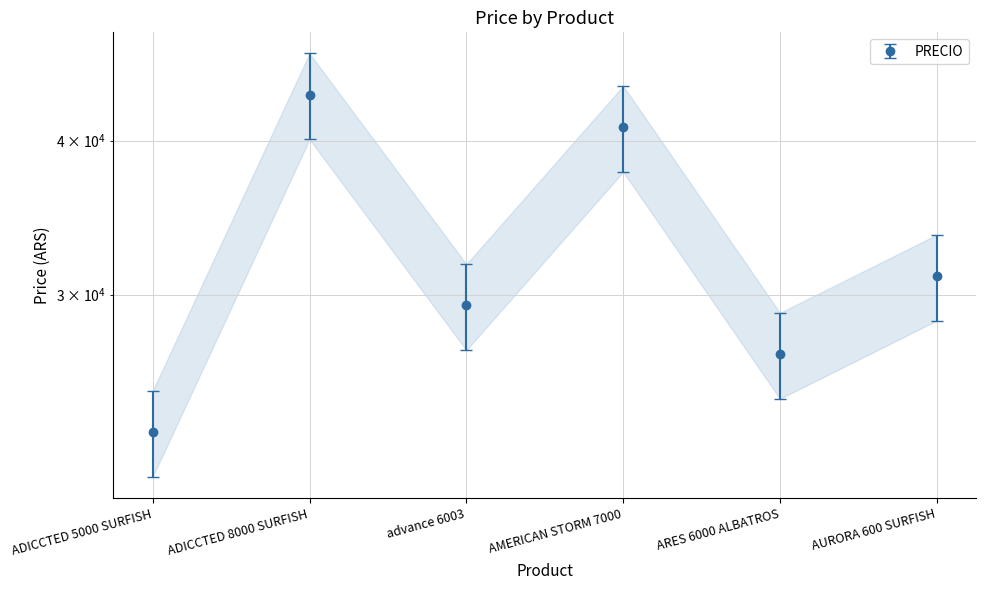

What is the value of the 5th point from the left?

26850.0